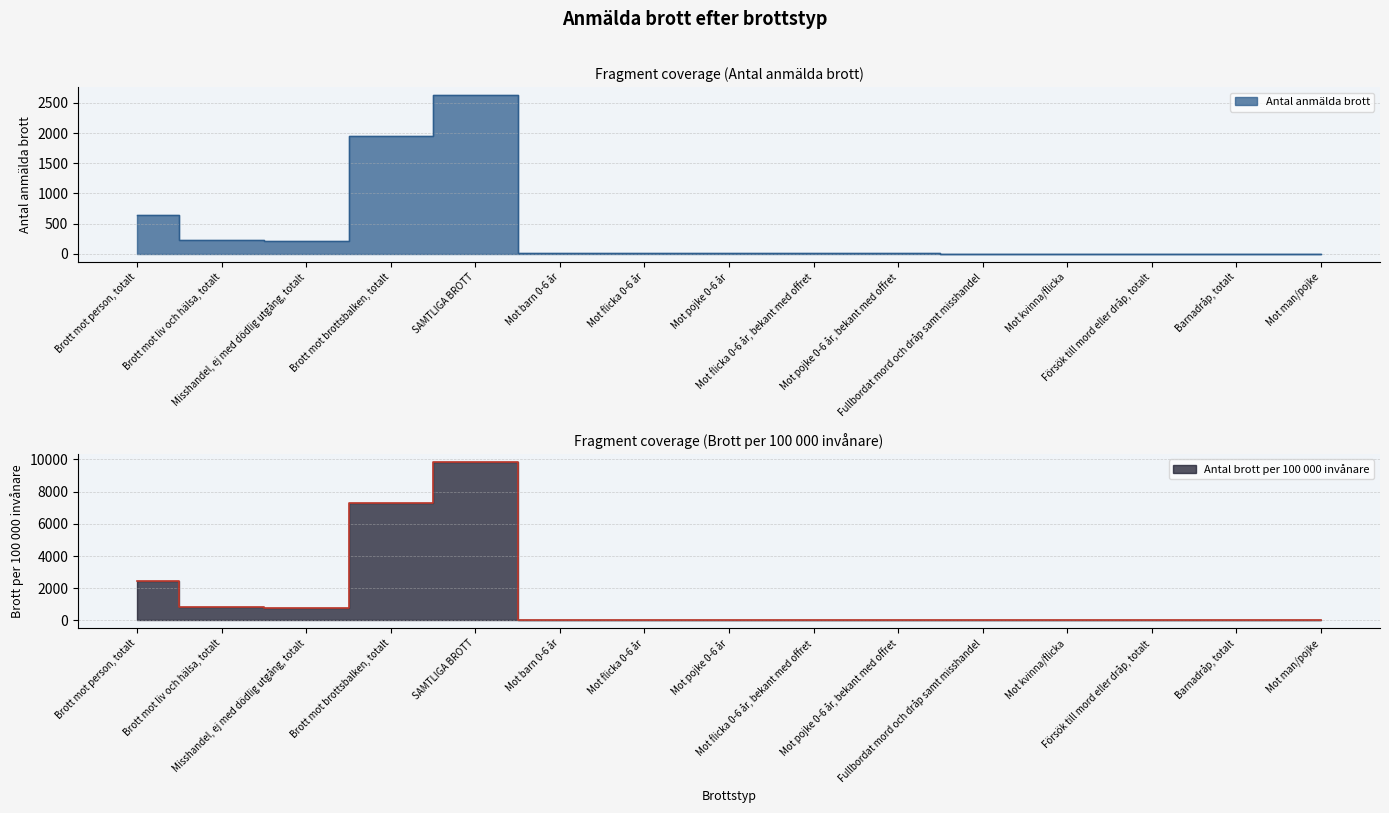

True or false: Antal brott per 100 000 invånare has a value of 22.5 at Mot barn 0-6 år.

True